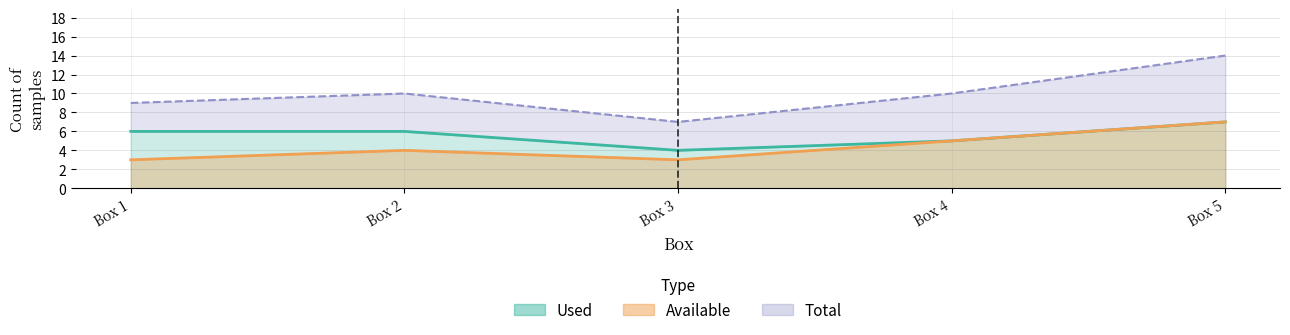

What is the total value across all series at Box 5?

14